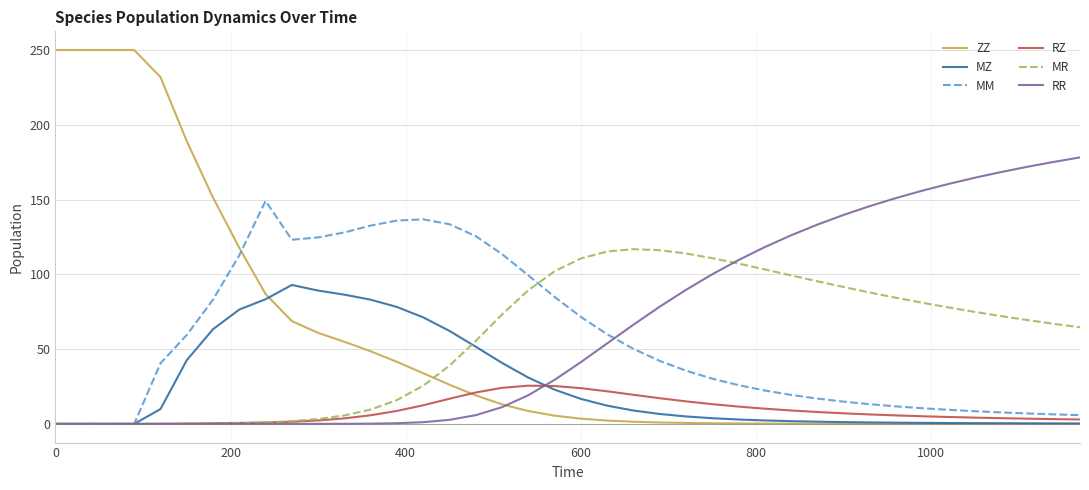

What is the maximum value shown in the chart?

250.0